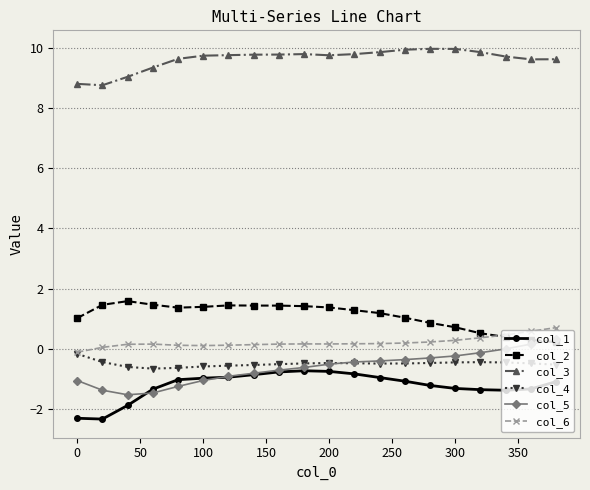

What is the highest value of the col_3 series?

10.0